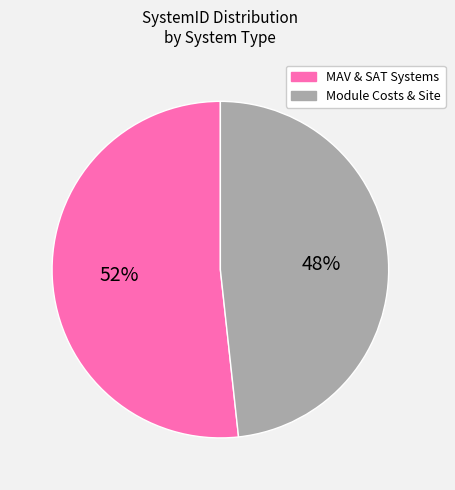

The MAV & SAT Systems slice represents 64% of the pie. True or false?

False